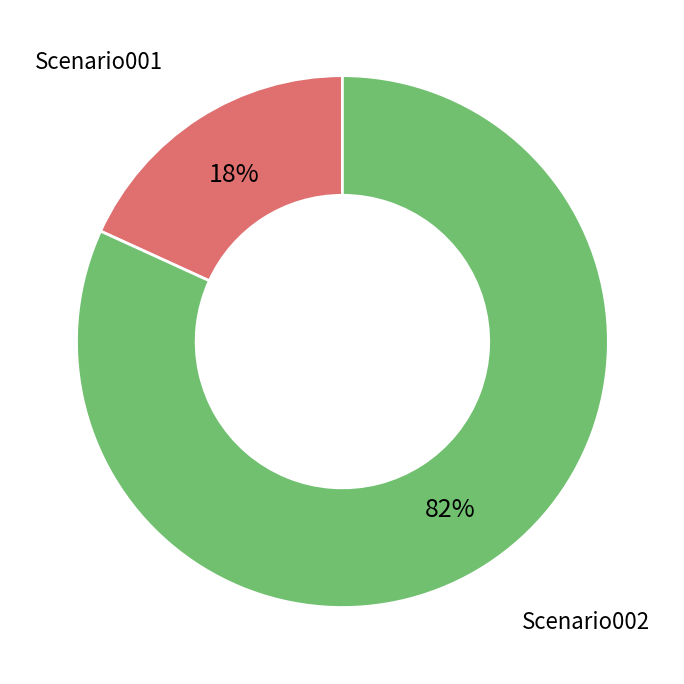

To the nearest percent, what is the average slice percentage?

50%